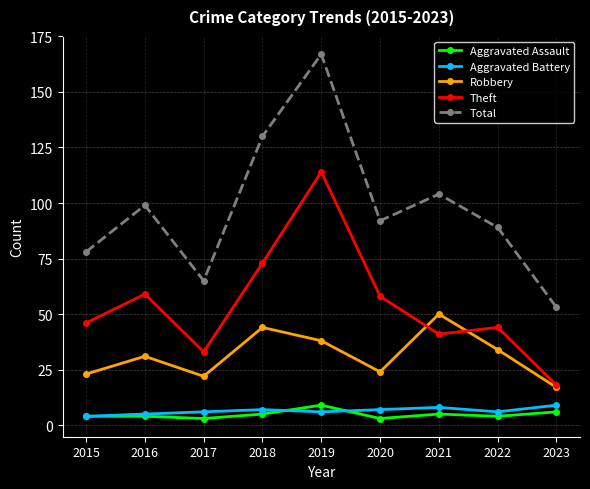

Which series has the largest total across all categories?

Total